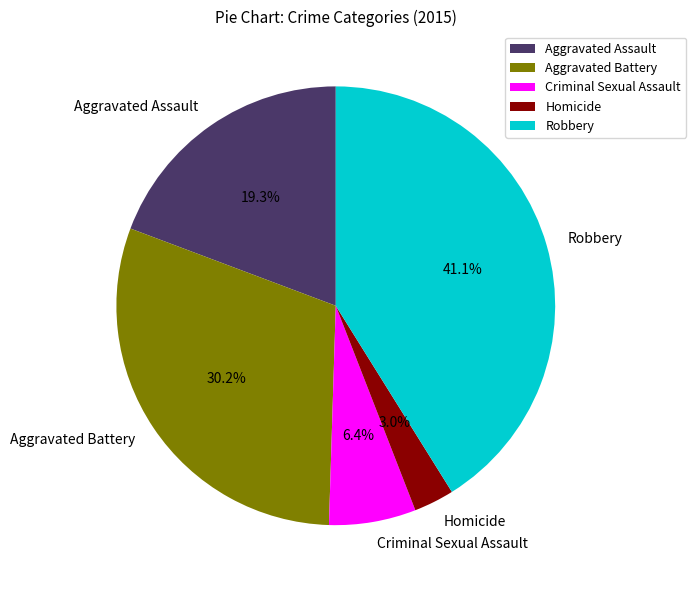

To the nearest percent, what is the difference between the Robbery and Homicide slice percentages?

38%